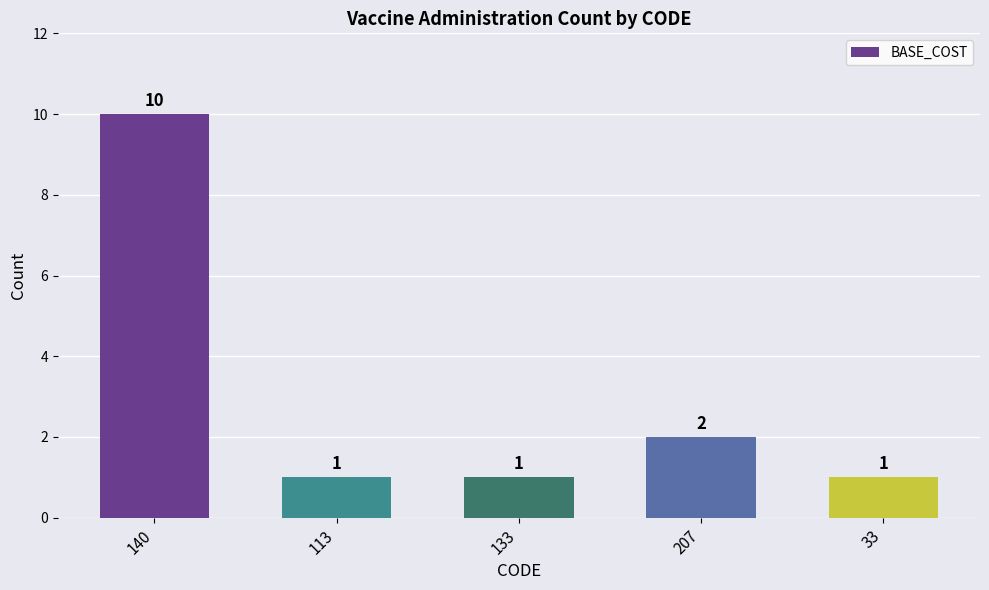

What is the value of the 3rd bar from the left?

1